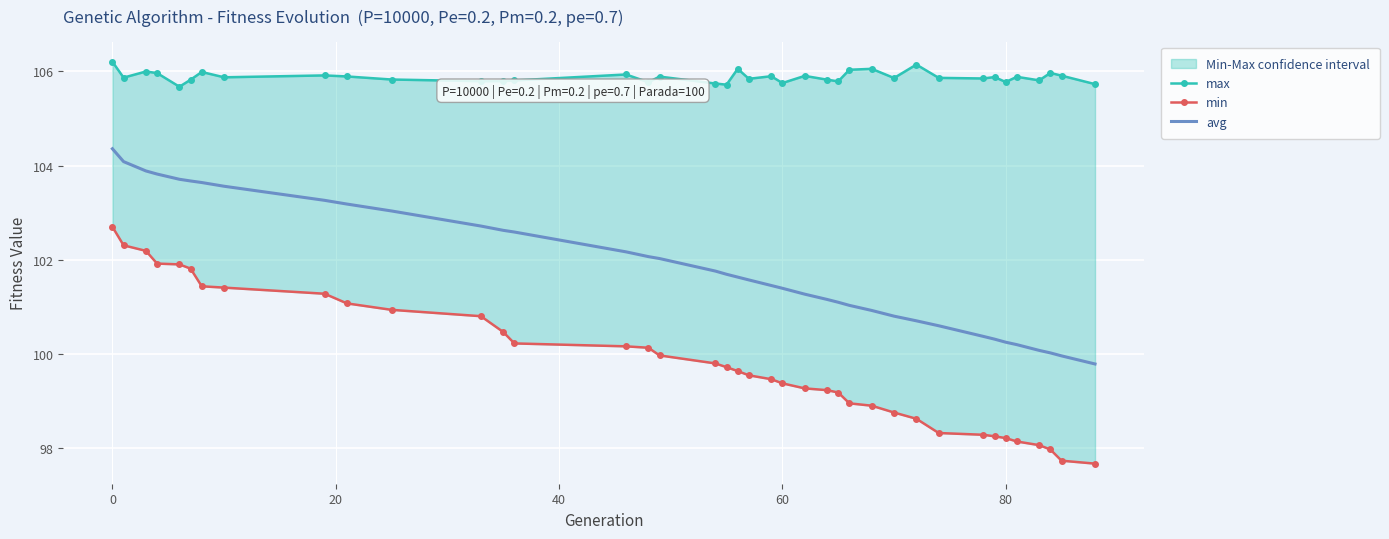

True or false: max and avg cross at least once.

False